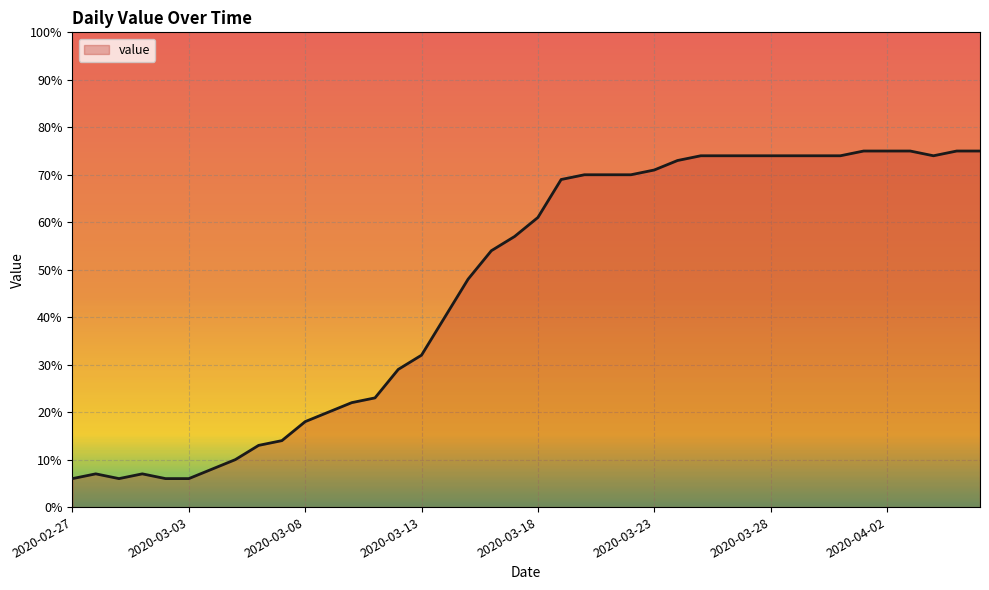

What is the smallest value displayed?

6